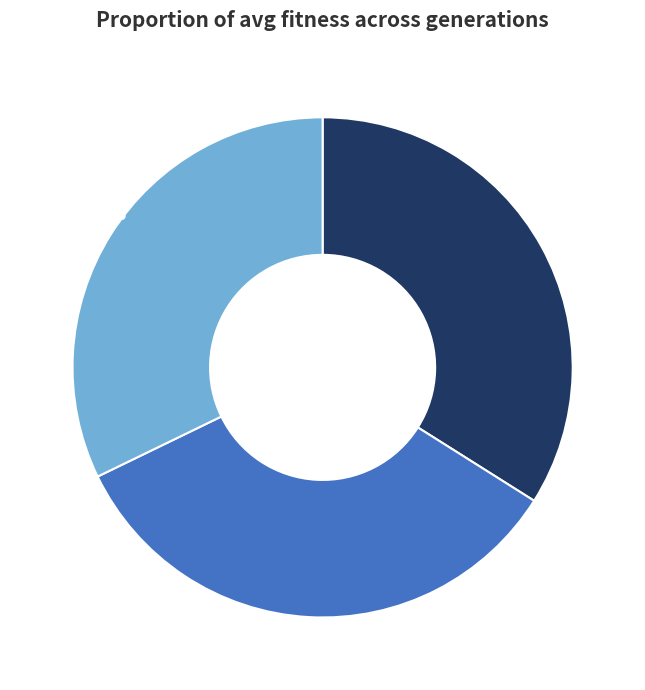

To the nearest percent, what percentage of the pie is gen 0, 34%?

34%